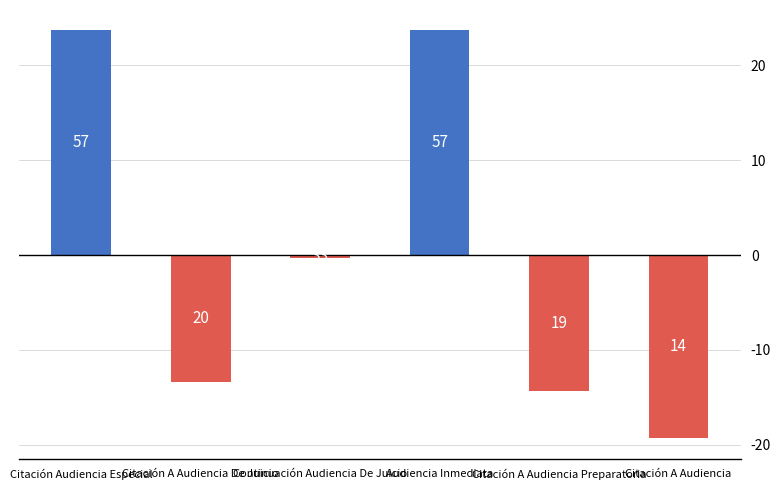

Reading left to right, extract all data points from this chart.

Citación Audiencia Especial=23.7	Citación A Audiencia De Juicio=-13.3	Continuación Audiencia De Juicio=-0.3	Audiencia Inmediata=23.7	Citación A Audiencia Preparatoria=-14.3	Citación A Audiencia=-19.3